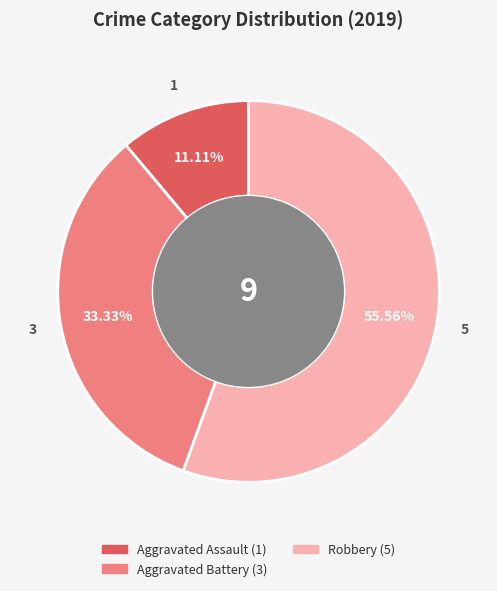

Is there a majority slice in this chart?

Yes